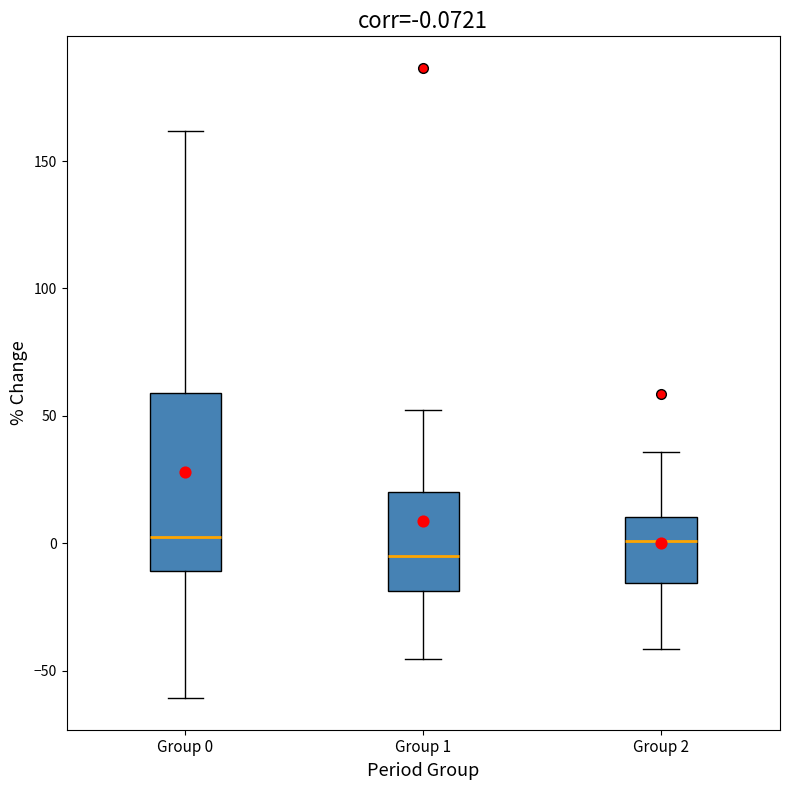

Which box is the tallest, from its lower edge to its upper edge?

Group 0